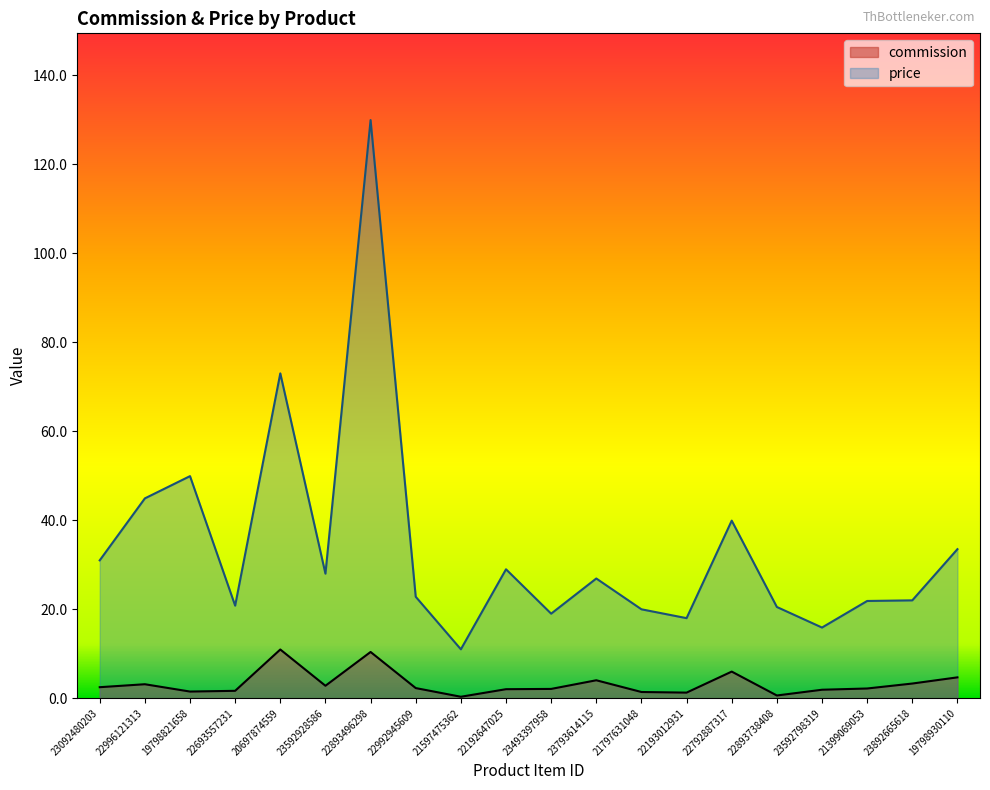

Which series changed the most between 22693557231 and 23493397958?

price